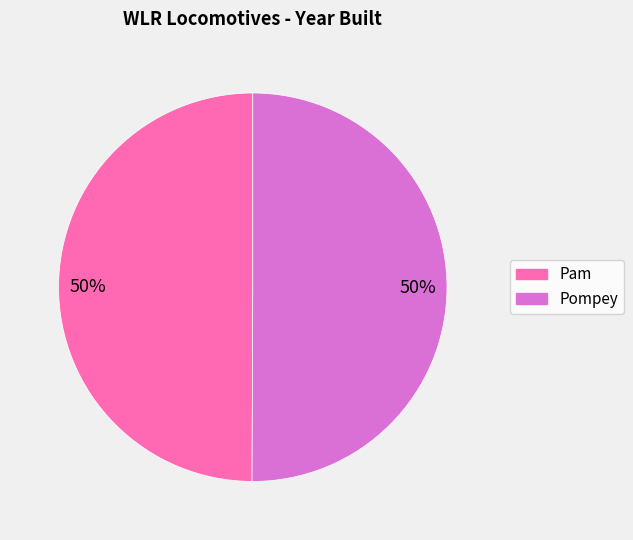

To the nearest percent, what percentage of the pie is Pam?

50%